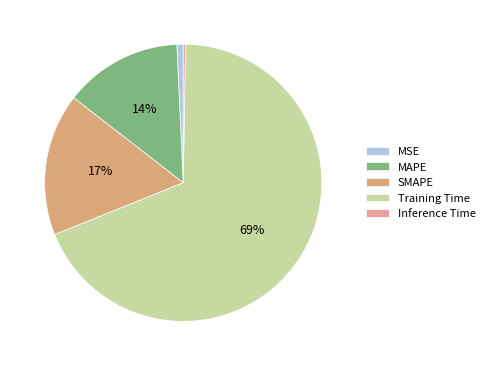

What is the largest slice in the pie chart?

Training Time